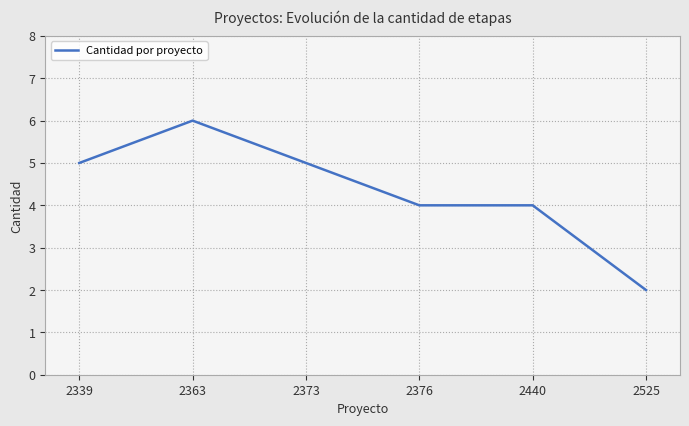

Read the value at 2440.

4